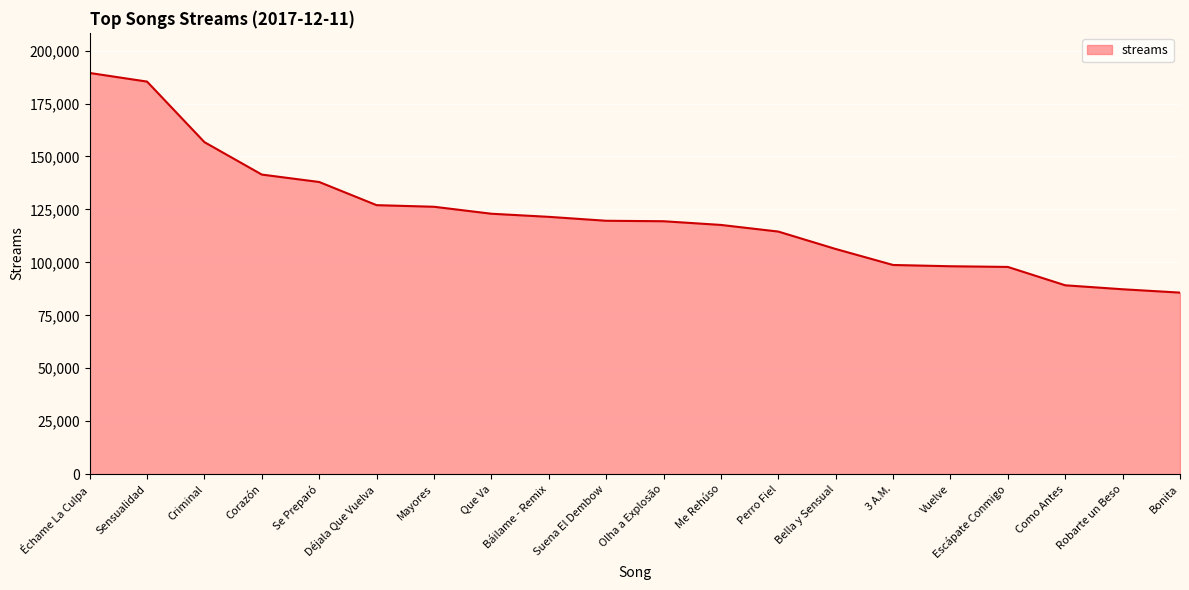

At which label is the value closest to 137586?

Se Preparó